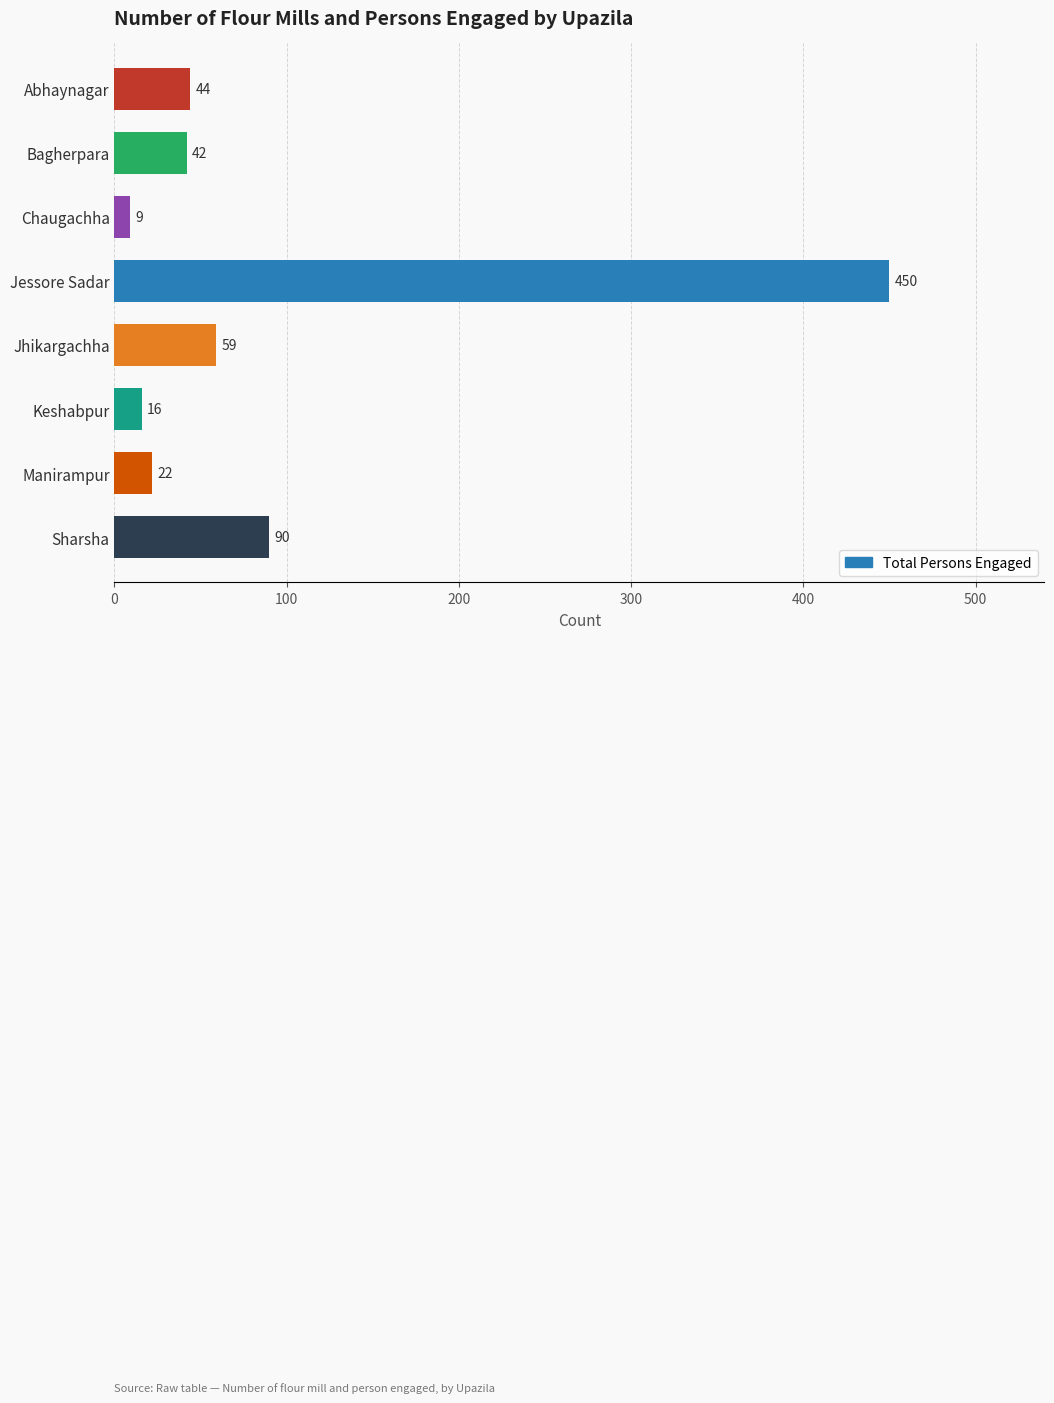

List the labels in order of value, largest first.

Jessore Sadar, Sharsha, Jhikargachha, Abhaynagar, Bagherpara, Manirampur, Keshabpur, Chaugachha